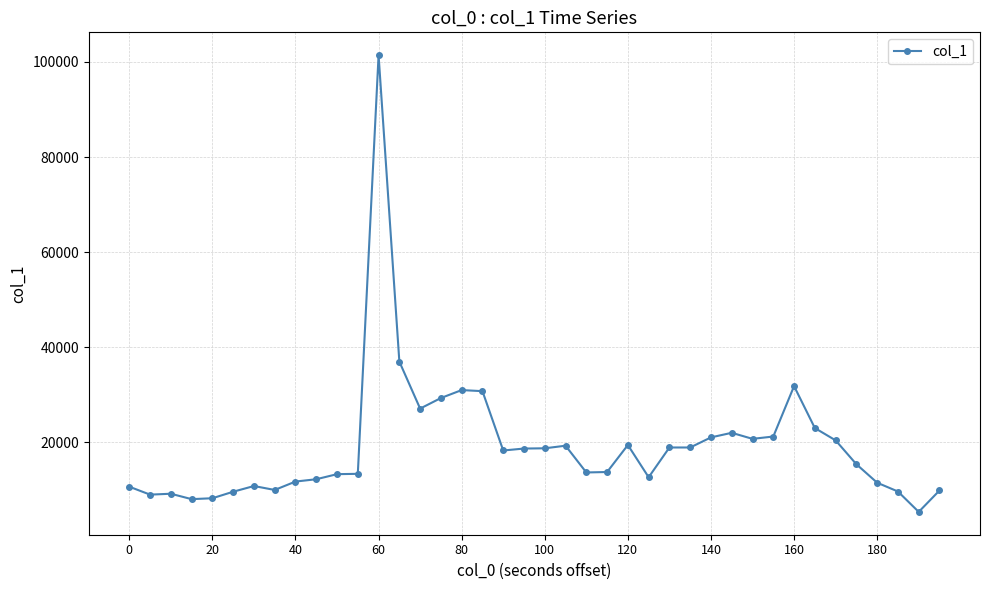

True or false: there are more than 0 points higher than both neighbors.

True